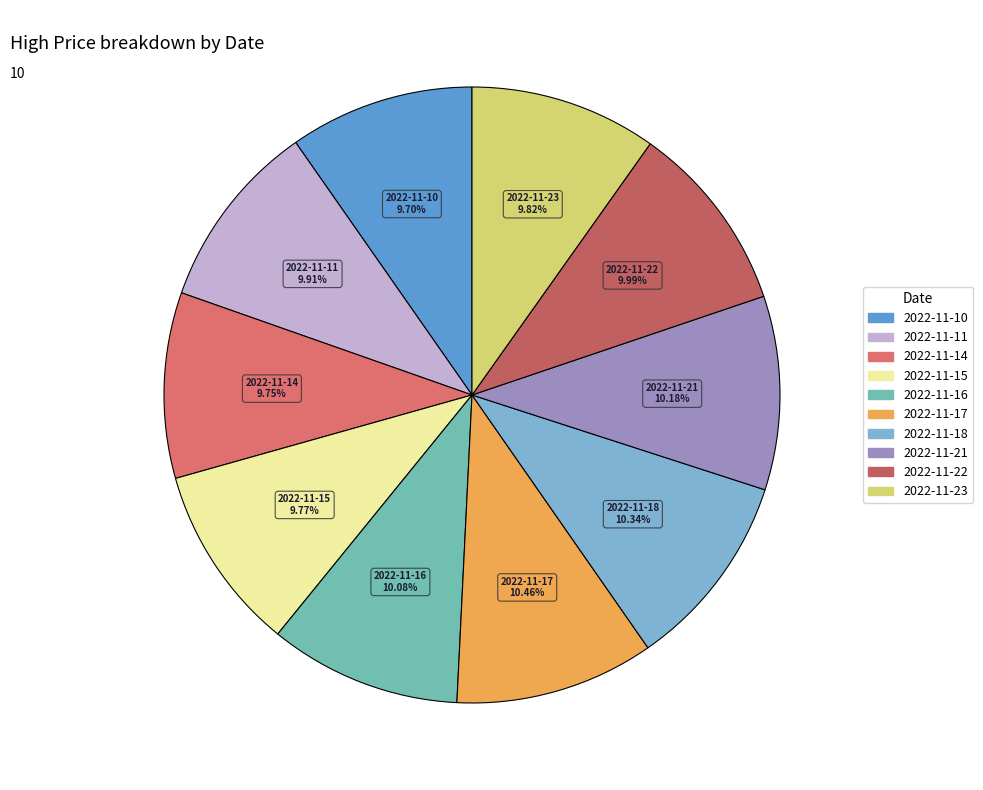

What percentage is the 2022-11-22 slice, to the nearest percent?

10%